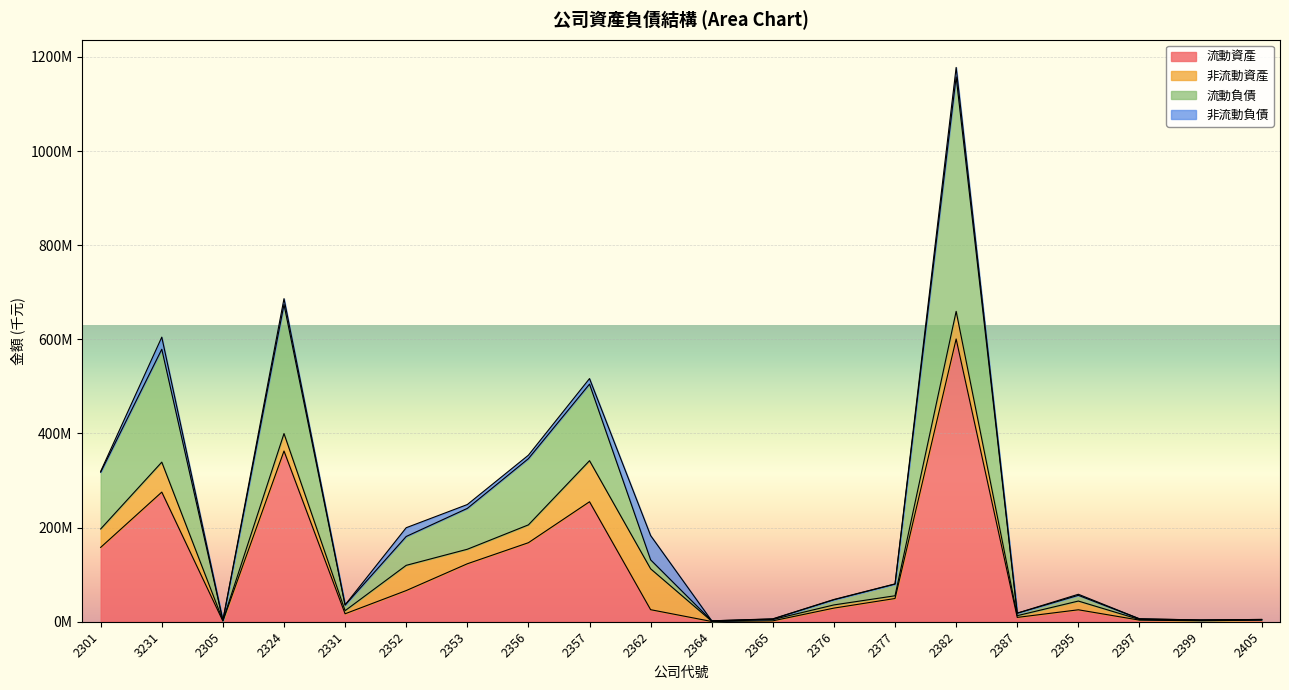

How many interior local valleys does the 流動負債 series have?

5